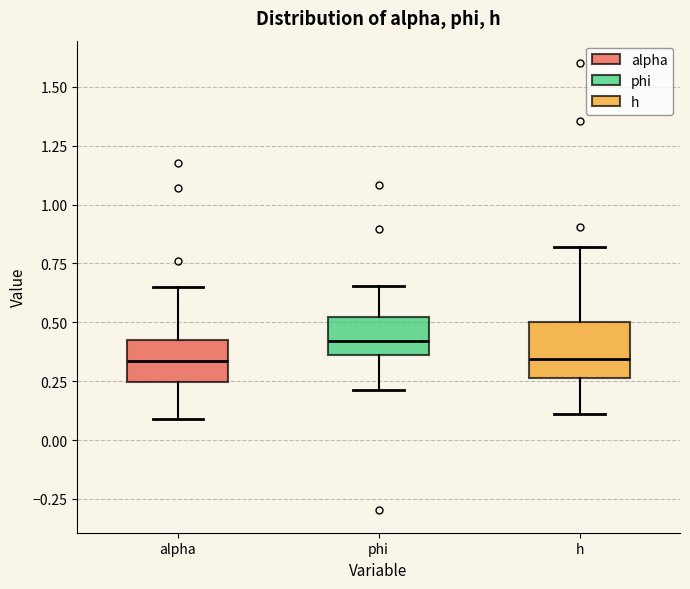

Comparing the boxes themselves (not the whiskers), which one is the tallest?

h